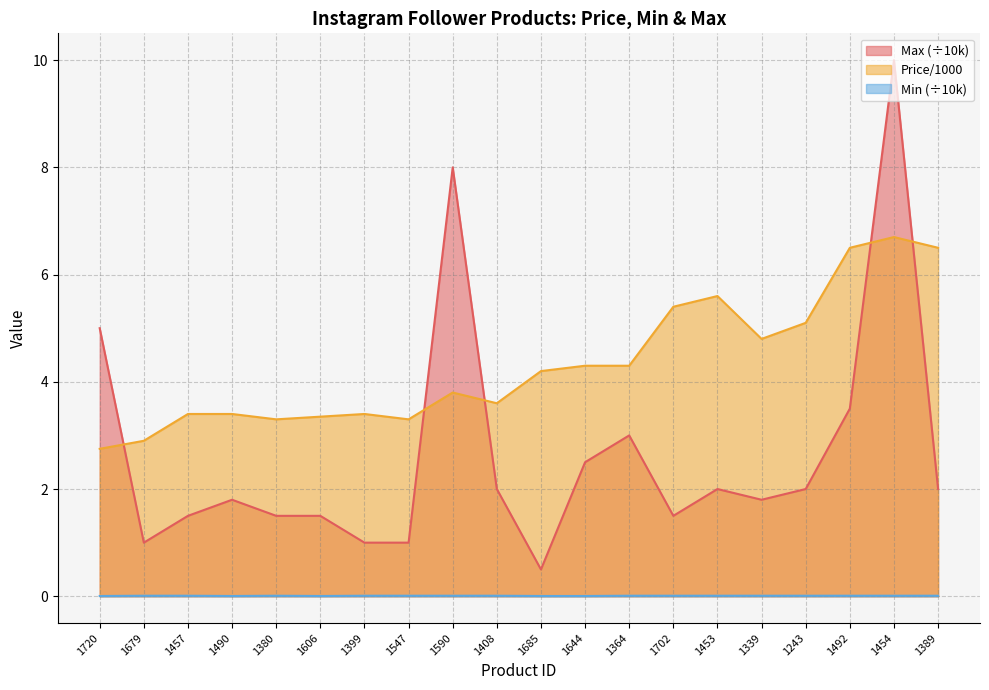

Reading left to right, list all the values displayed in this chart.

Price/1000: 2.8	2.9	3.4	3.4	3.3	3.4	3.4	3.3	3.8	3.6	4.2	4.3	4.3	5.4	5.6	4.8	5.1	6.5	6.7	6.5
Min: 0.0	0.0	0.0	0.0	0.0	0.0	0.0	0.0	0.0	0.0	0.0	0.0	0.0	0.0	0.0	0.0	0.0	0.0	0.0	0.0
Max: 5.0	1.0	1.5	1.8	1.5	1.5	1.0	1.0	8.0	2.0	0.5	2.5	3.0	1.5	2.0	1.8	2.0	3.5	10.0	2.0